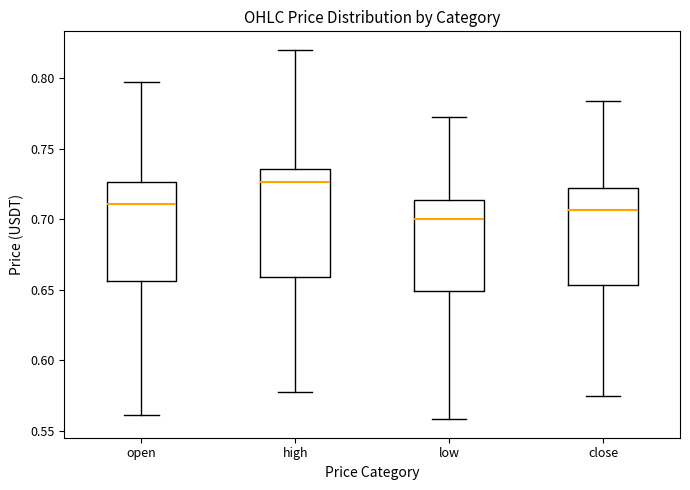

Reading left to right, read every box against the y-axis: the position of its median line, the range the box covers, and the ends of its whiskers. The values are not printed on the chart, so give them approximately, as read against the axis.

open: median 0.710, box 0.655 to 0.725, whiskers 0.560 to 0.795
high: median 0.725, box 0.660 to 0.735, whiskers 0.575 to 0.820
low: median 0.700, box 0.650 to 0.715, whiskers 0.560 to 0.775
close: median 0.705, box 0.655 to 0.720, whiskers 0.575 to 0.785